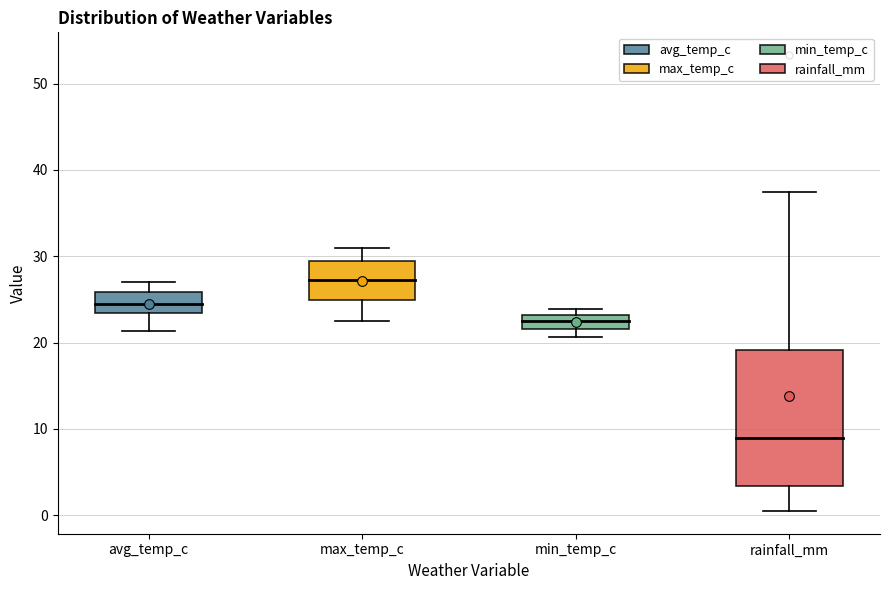

Reading left to right, read every box against the y-axis: the position of its median line, the range the box covers, and the ends of its whiskers. The values are not printed on the chart, so give them approximately, as read against the axis.

avg_temp_c: median 25, box 23 to 26, whiskers 21 to 27
max_temp_c: median 27, box 25 to 30, whiskers 23 to 31
min_temp_c: median 23 (inside the box), box 22 to 23, whiskers 21 to 24
rainfall_mm: median 9, box 3 to 19, whiskers 1 to 38